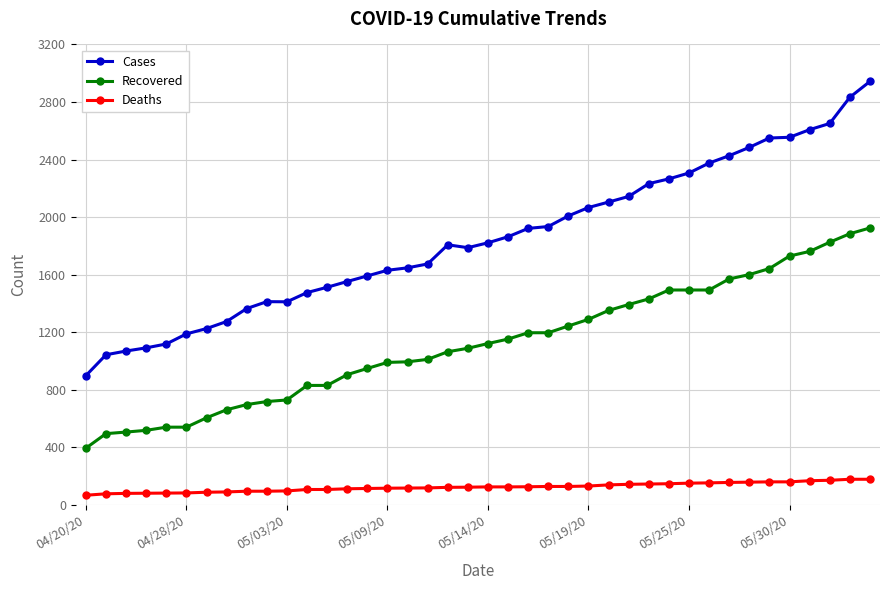

What is the value of the Recovered point at the 11th from the left?

730